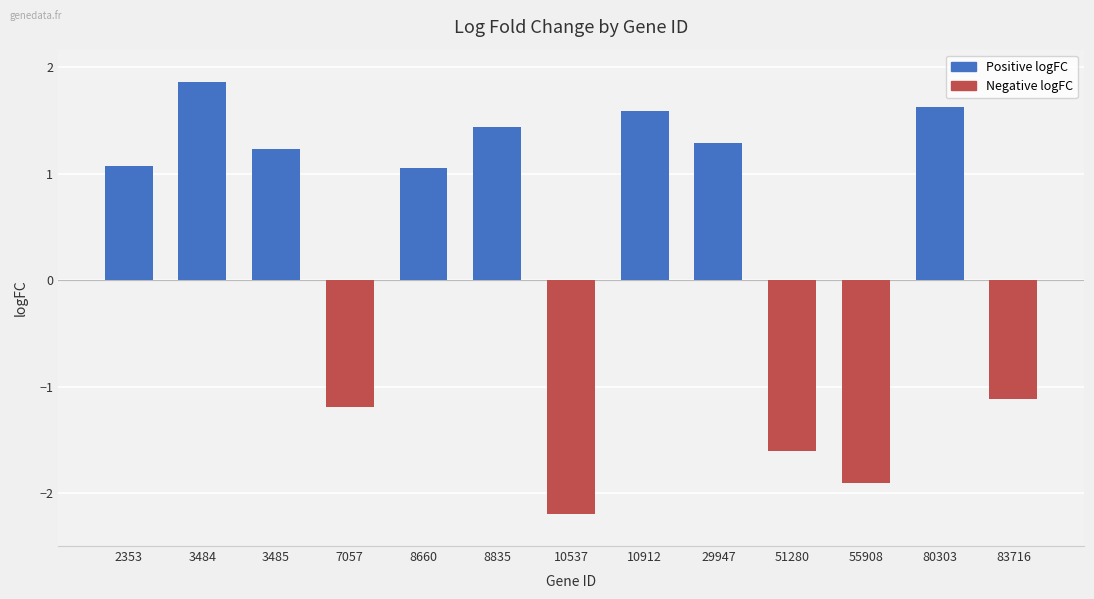

Which label corresponds to the smallest value in the chart?

10537